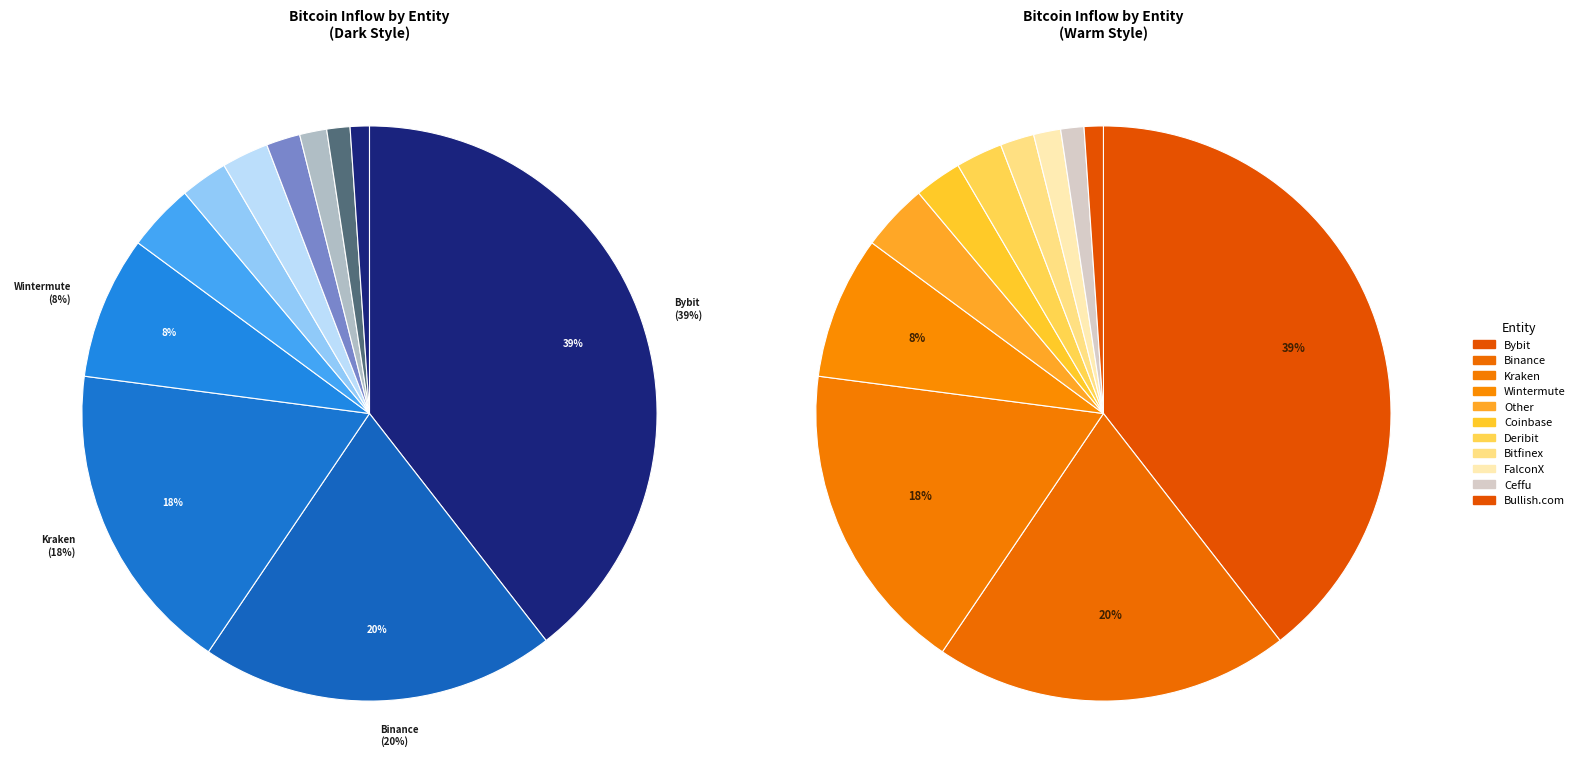

To the nearest percent, what is the difference between the Kraken and Coinbase slice percentages?

14%